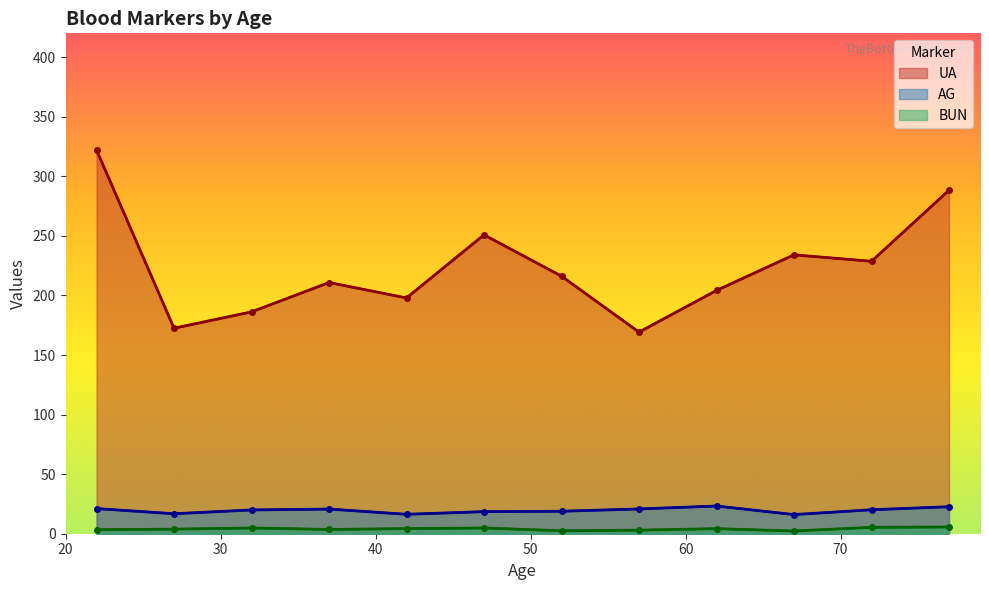

True or false: BUN and UA intersect in this chart.

False